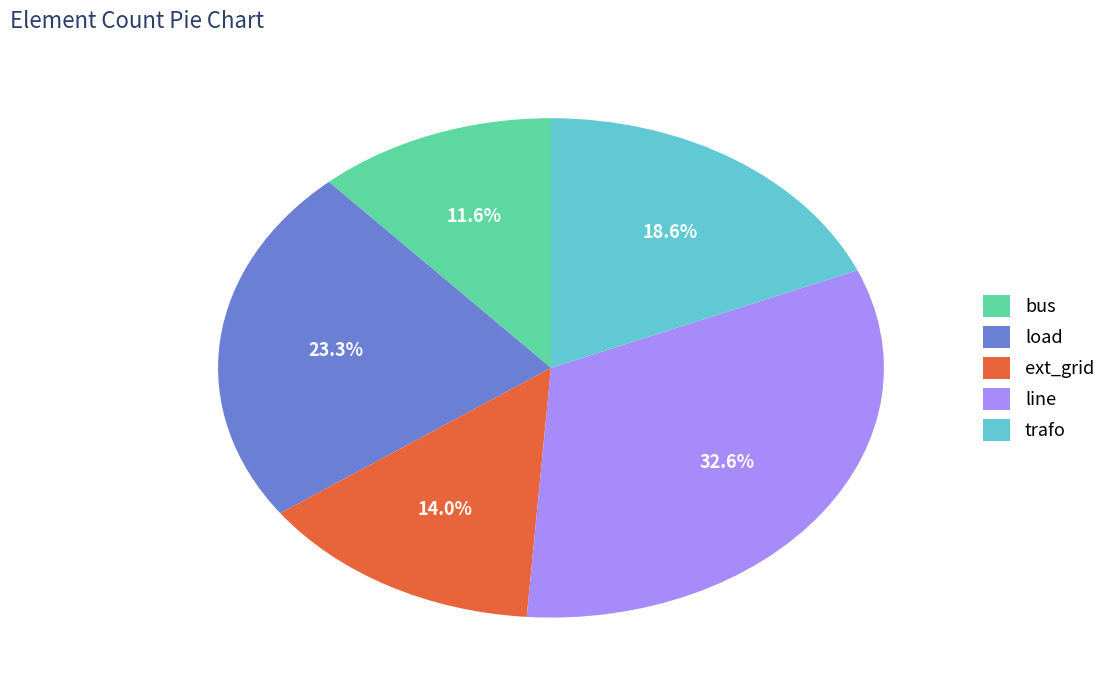

Which slice is the smallest?

bus